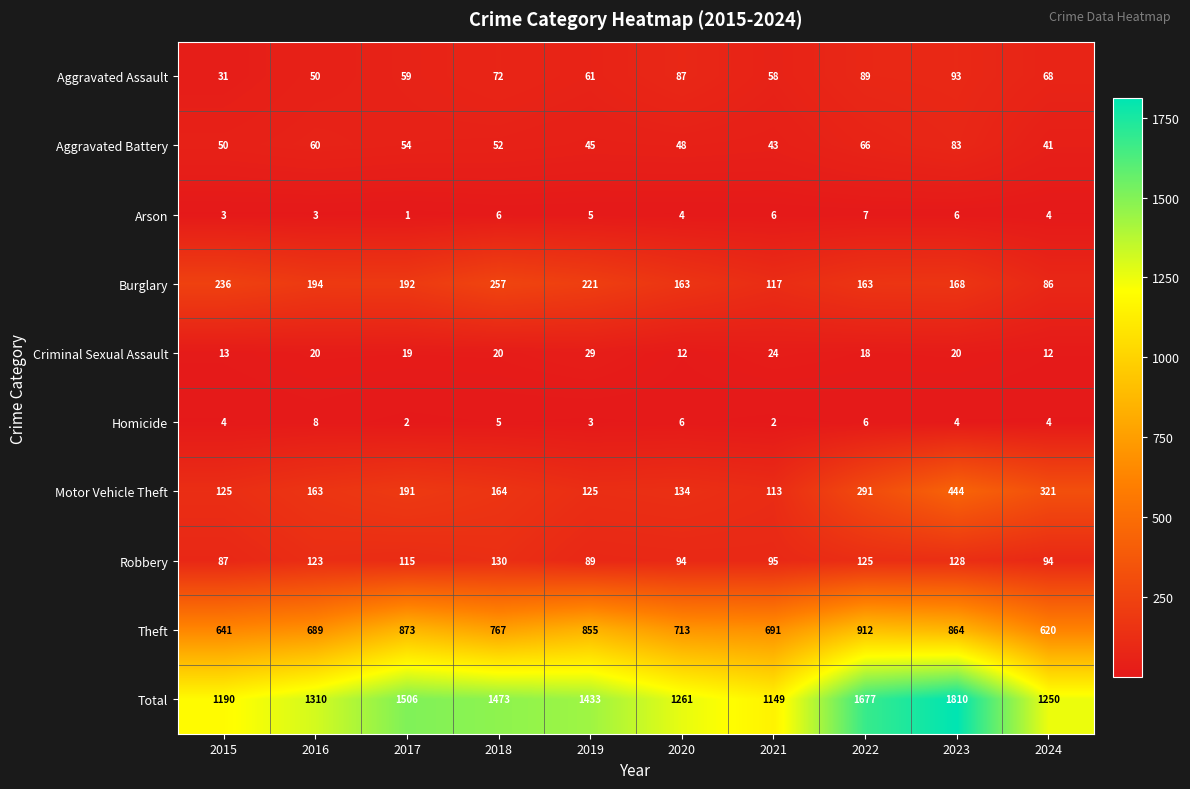

At how many categories does at least one series exceed 860?

10